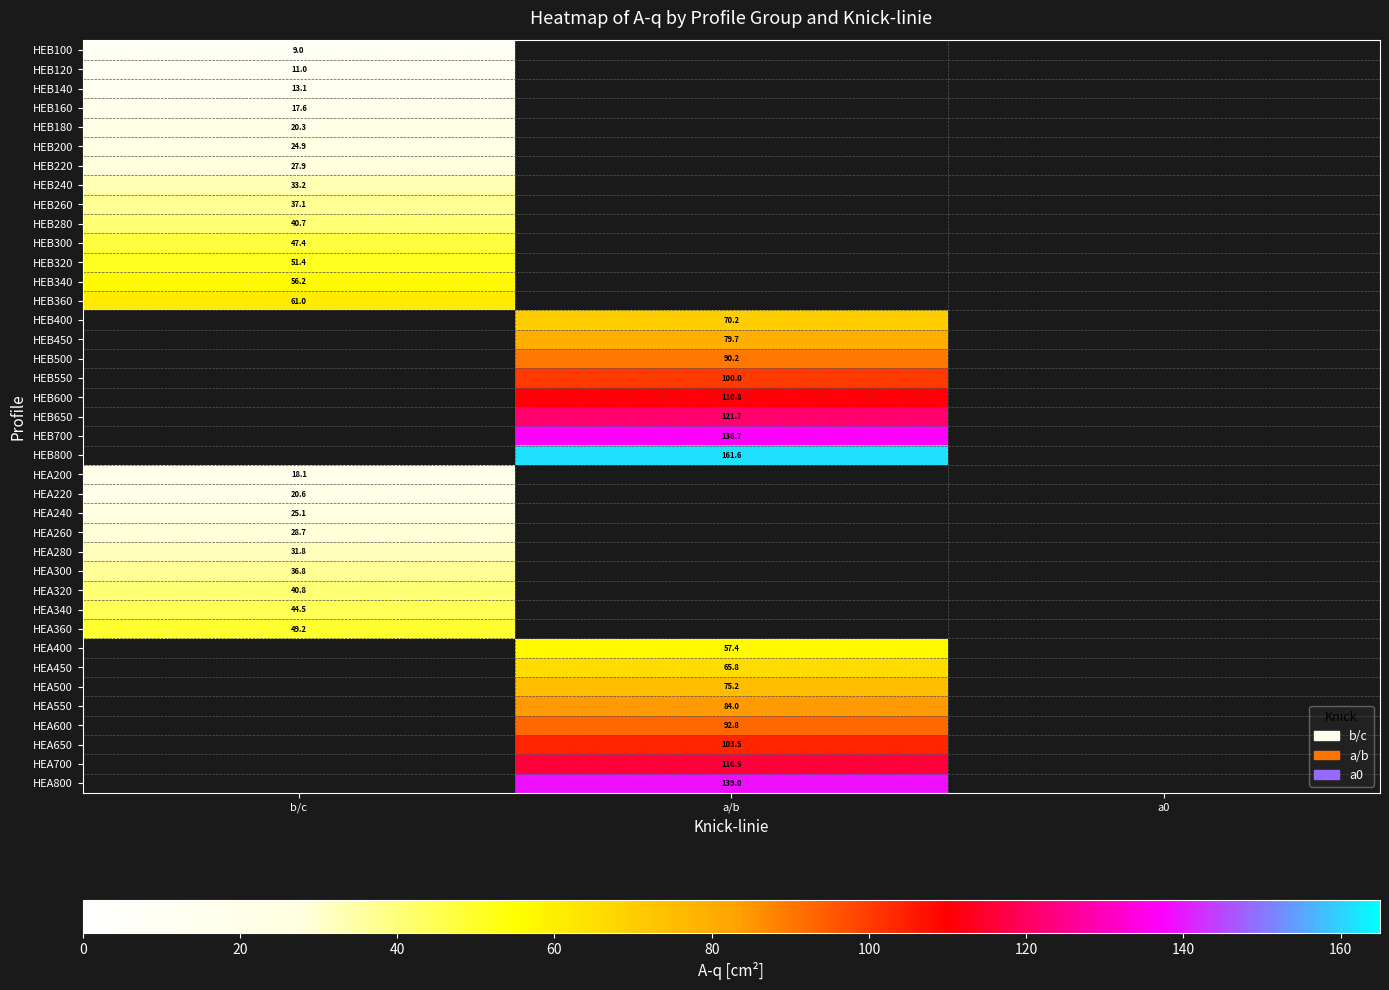

The value of HEB220 at b/c is 7.4. True or false?

False